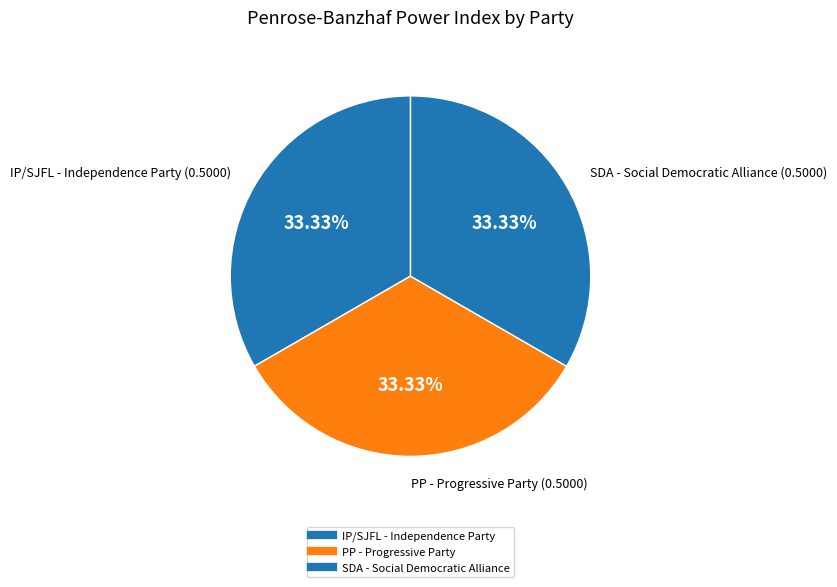

How many segments does this pie chart have?

3